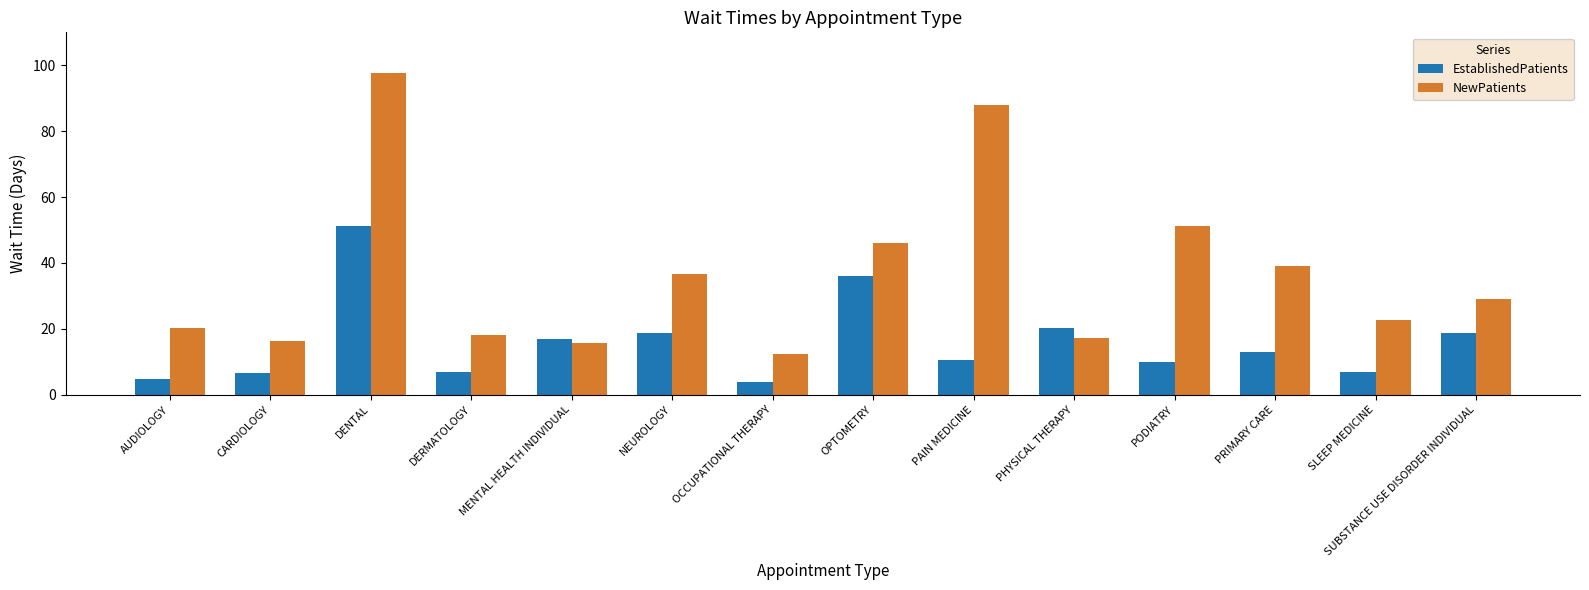

At which category is the sum across all series the highest?

DENTAL